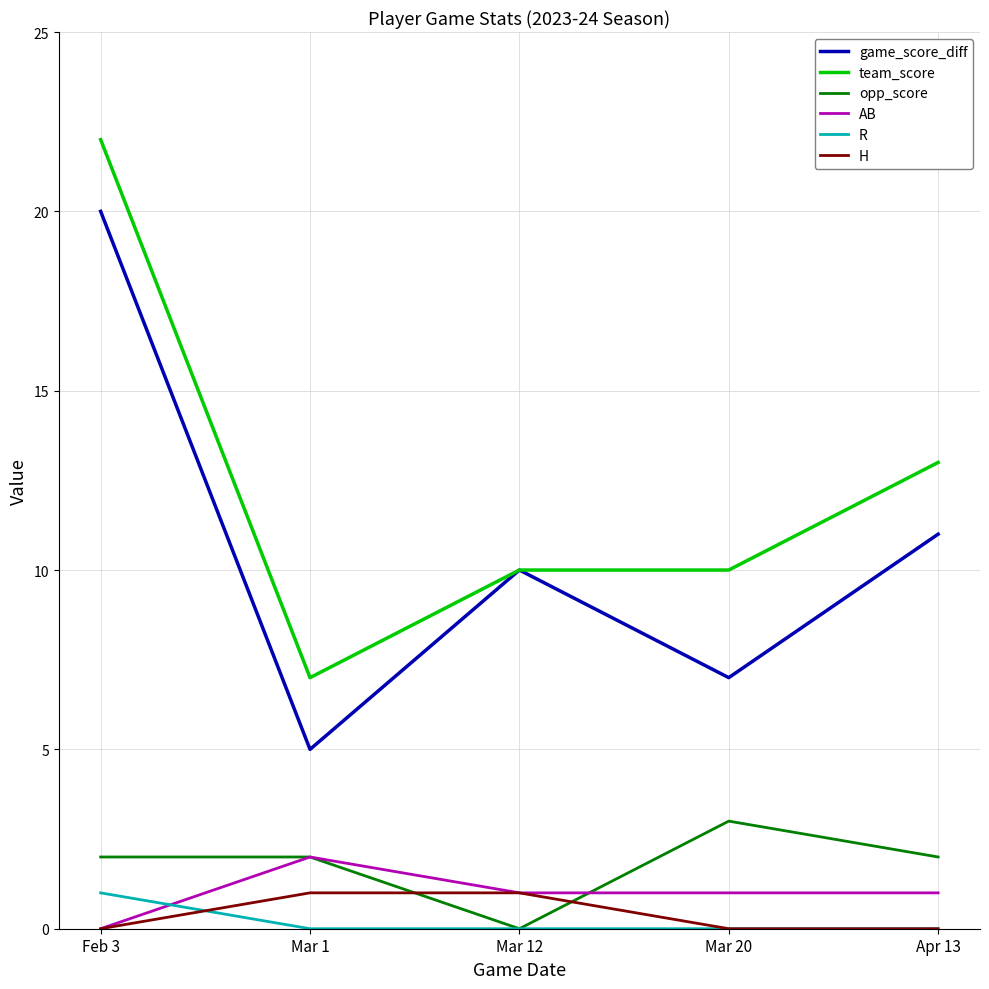

Which series has the largest total across all categories?

team_score